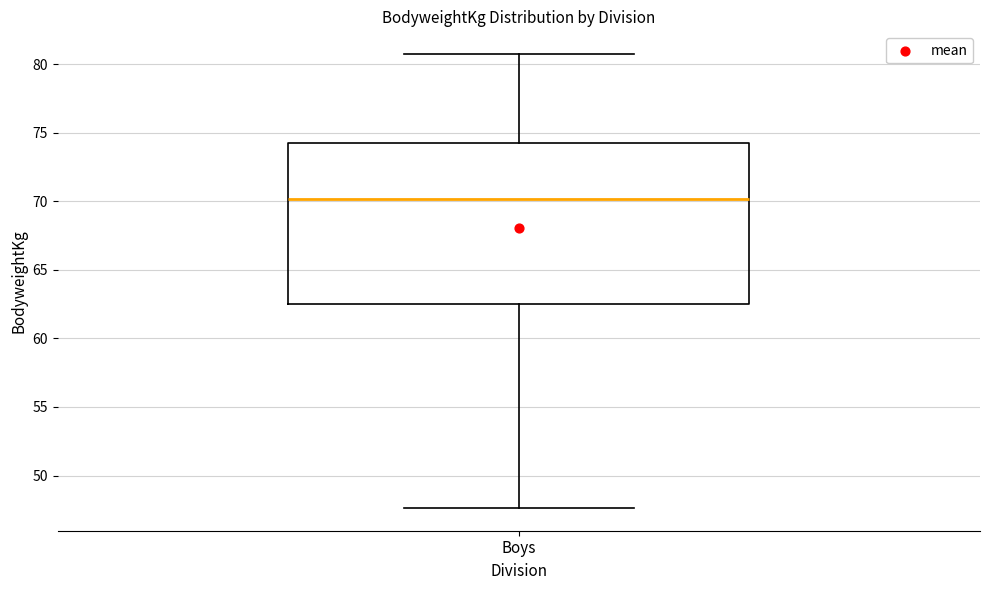

Read this box plot against the y-axis: the position of the median line, the range covered by the box, and the ends of both whiskers. The values are not printed on the chart, so give them approximately, as read against the axis.

median 70.0, box 62.5 to 74.5, whiskers 47.5 to 80.5